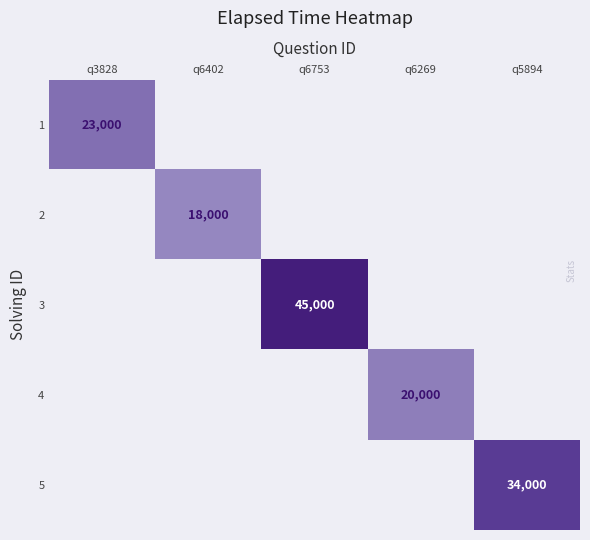

At which label does 2 reach its peak?

q6402